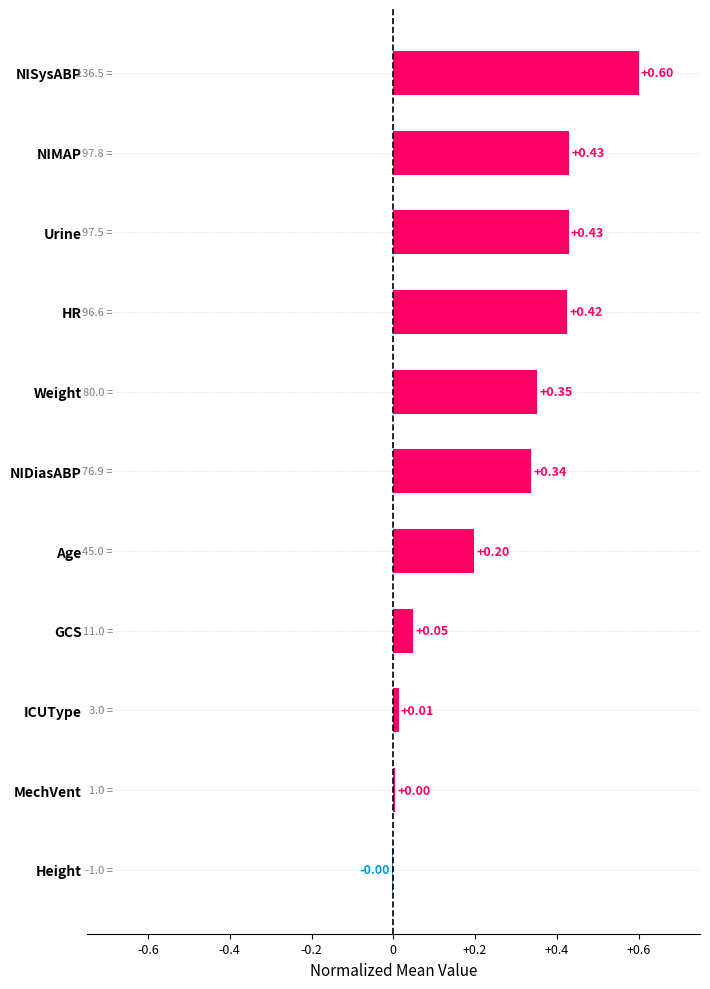

Between GCS and MechVent, which is larger?

GCS